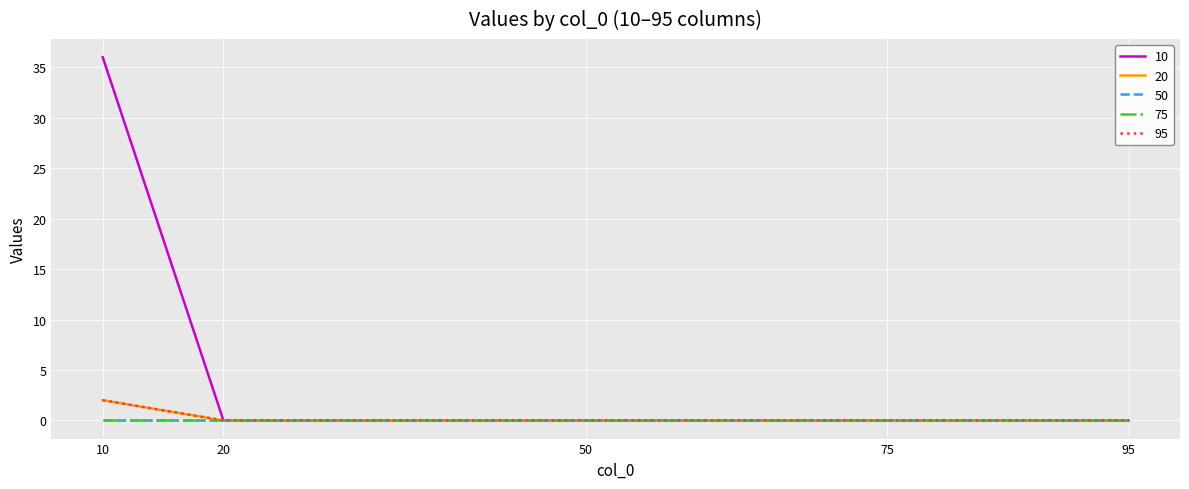

Between 50 and 10, which is larger?

10